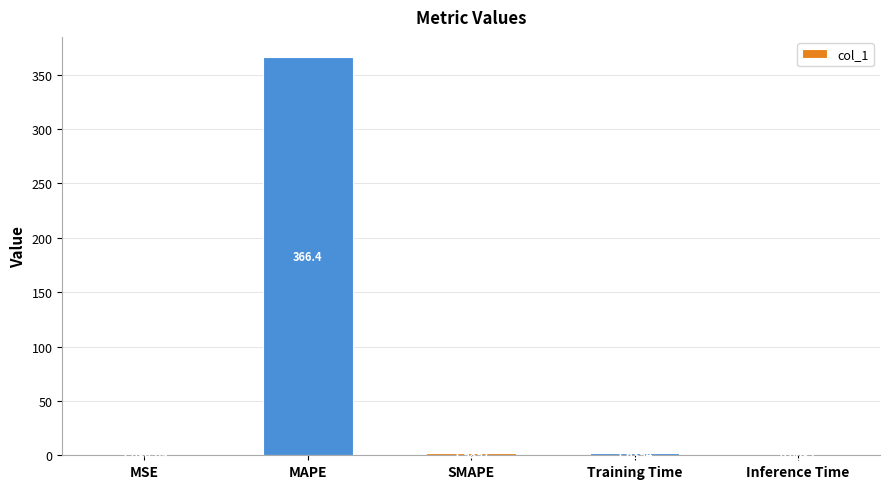

Count the number of values greater than 1.

3